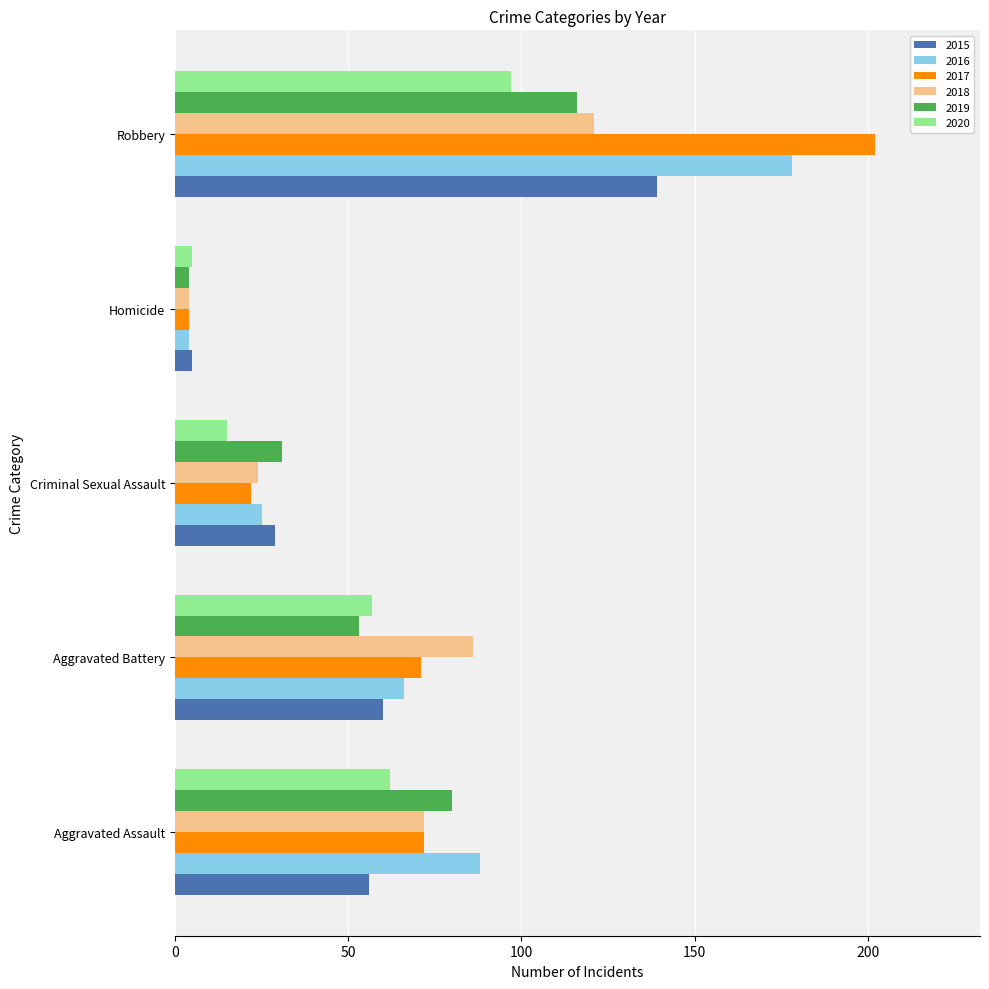

What is the difference between the highest and lowest values at Aggravated Battery?

33